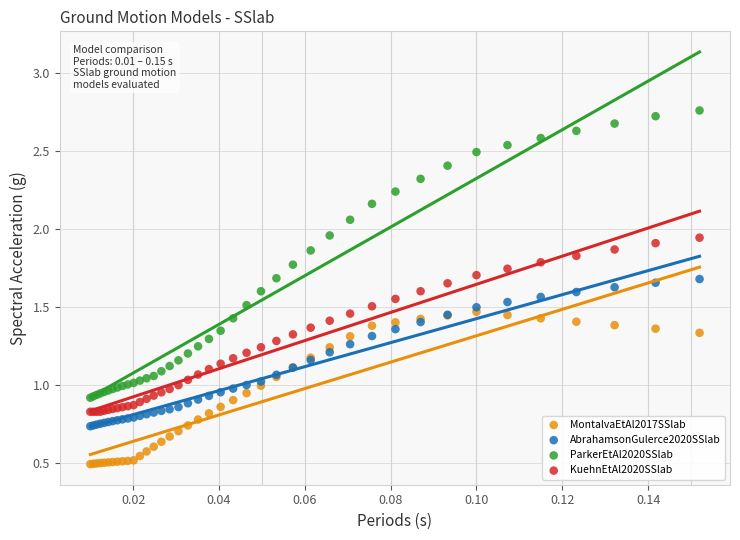

What are all the series names shown in the legend?

MontalvaEtAl2017SSlab, AbrahamsonGulerce2020SSlab, ParkerEtAl2020SSlab, KuehnEtAl2020SSlab